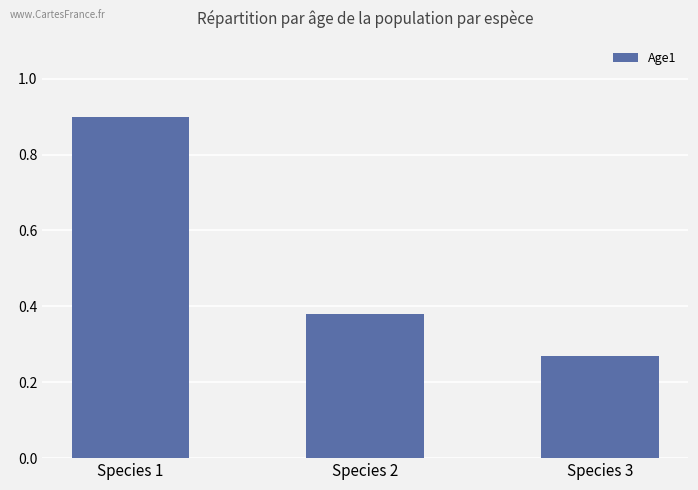

True or false: the data shows 0.5 at Species 2.

False